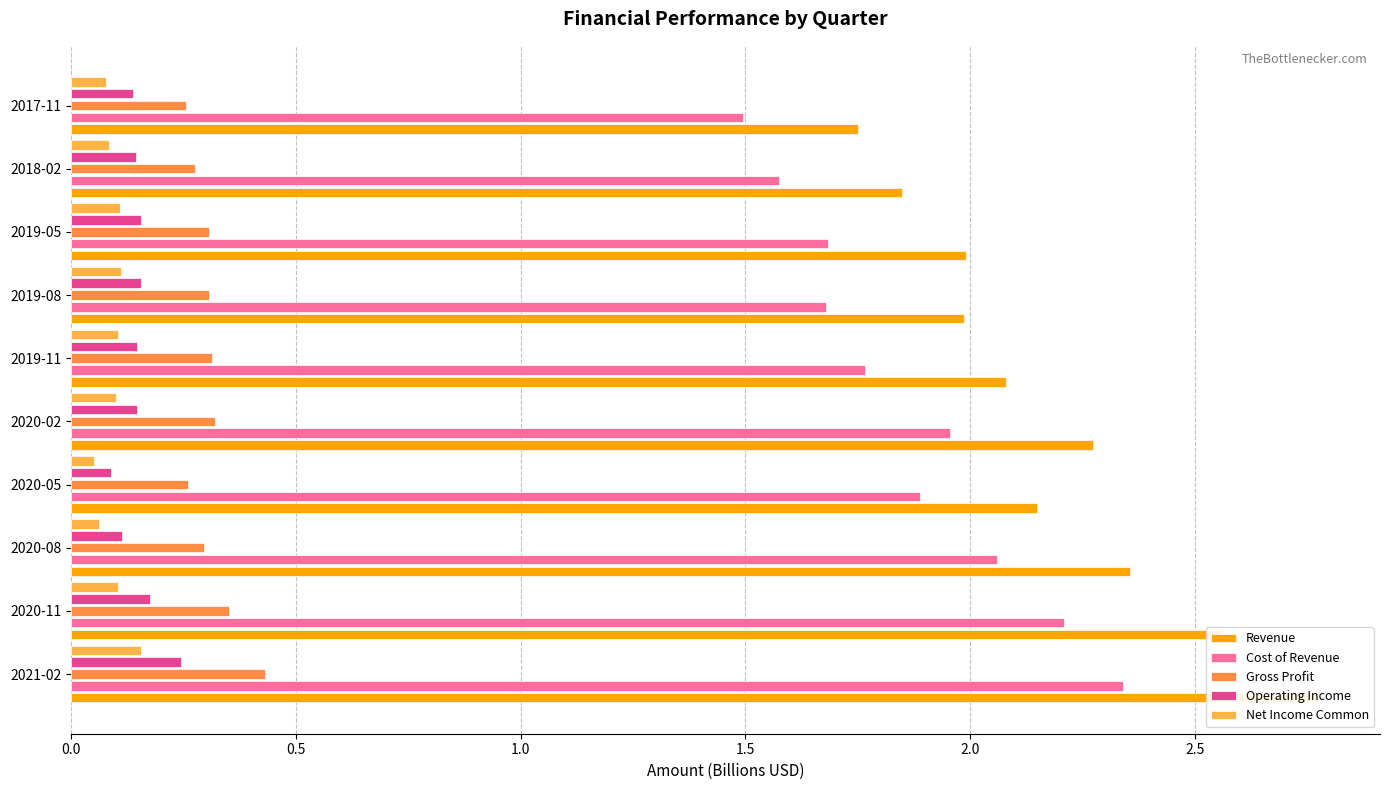

True or false: Gross Profit has a value of 0.4 at 2021-02.

True